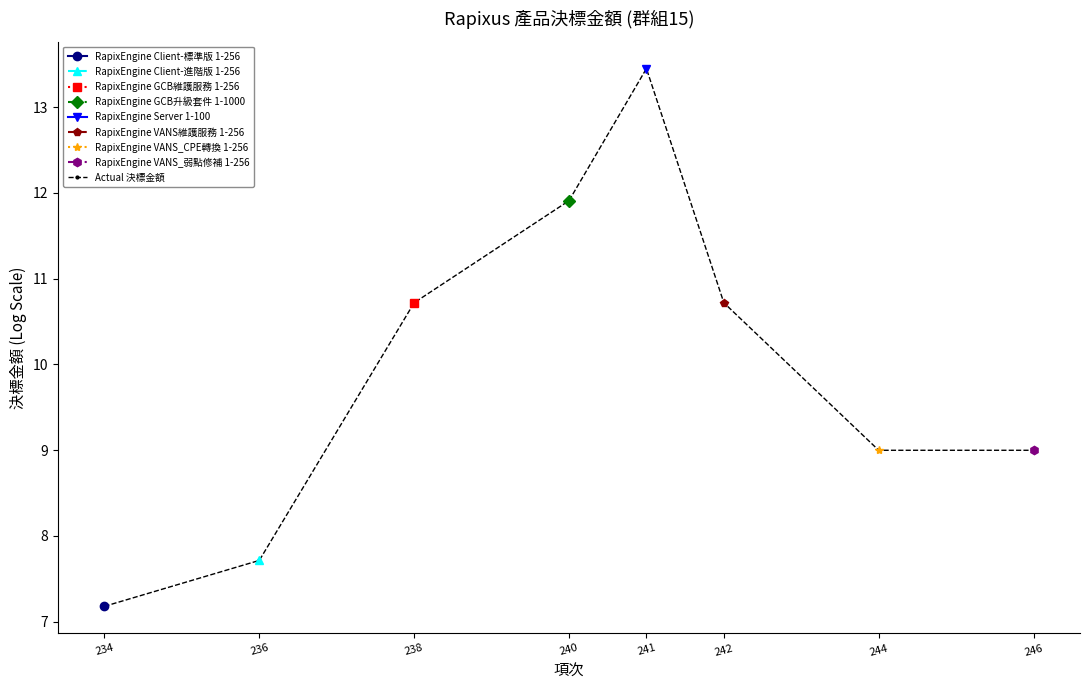

What is the change in value from 242 to 244?

-1.7